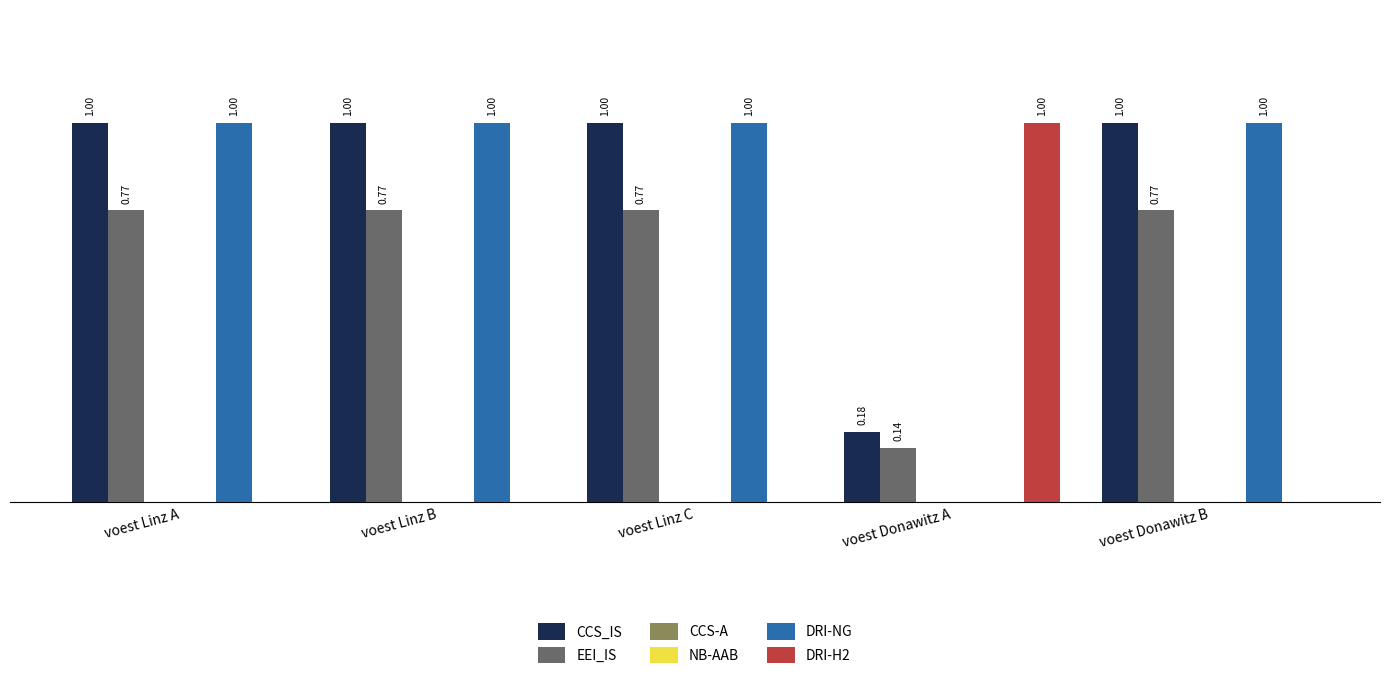

What position from the left is voest Linz C?

3